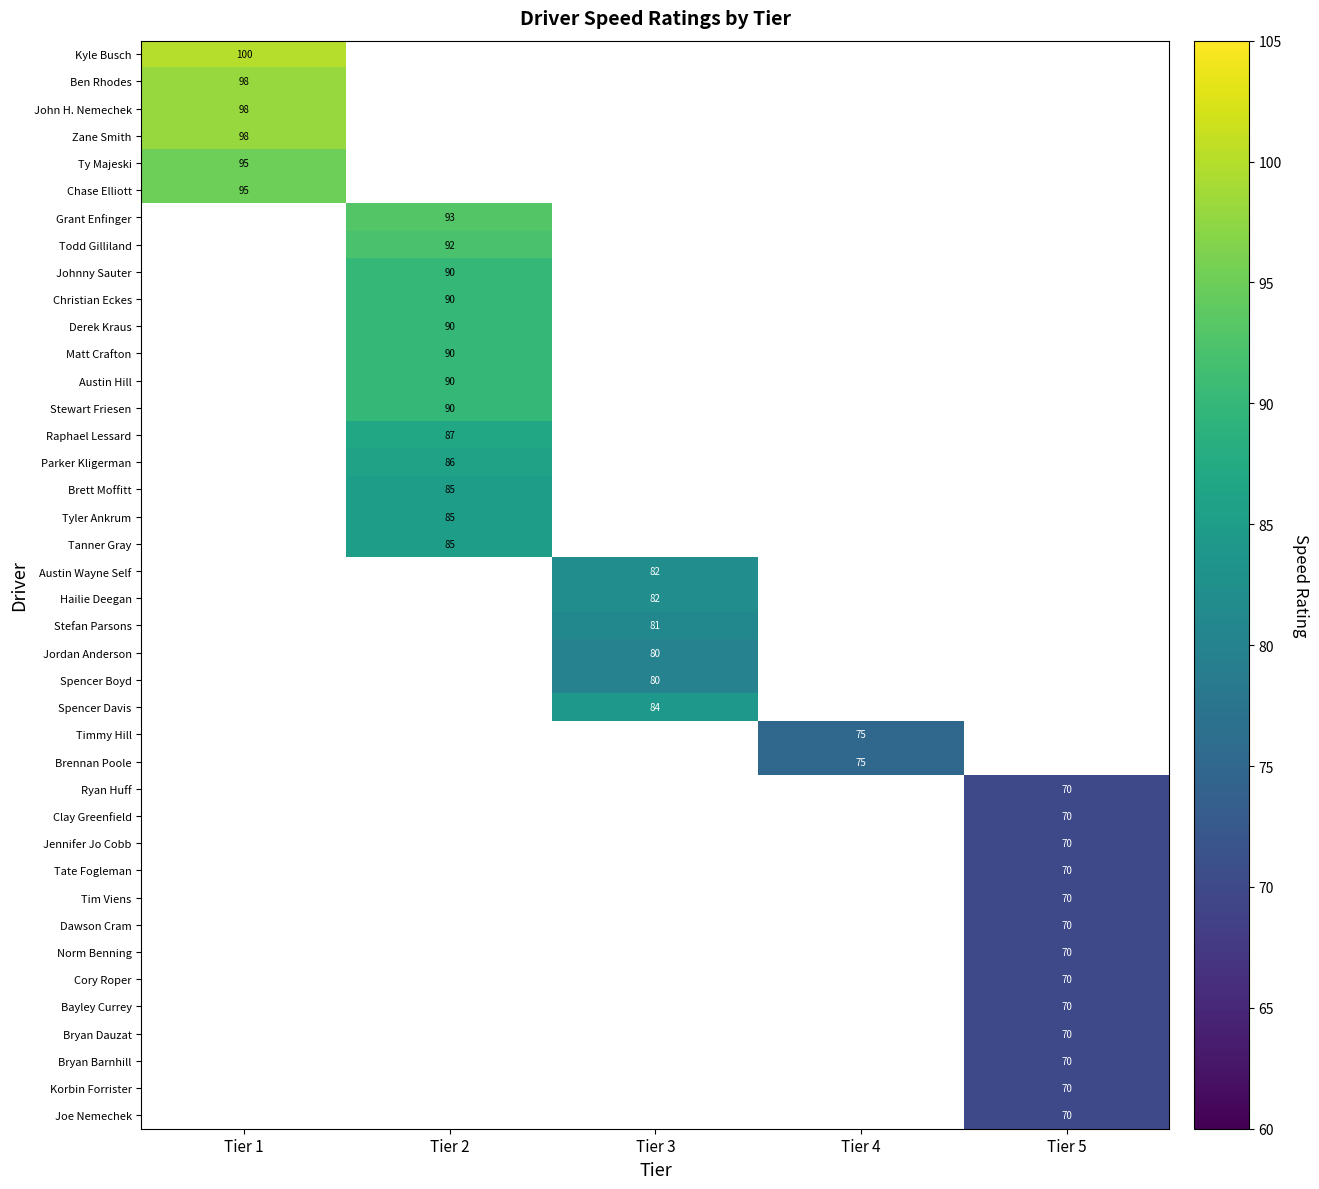

Between Tier 5 and Tier 4, which is larger?

Tier 4